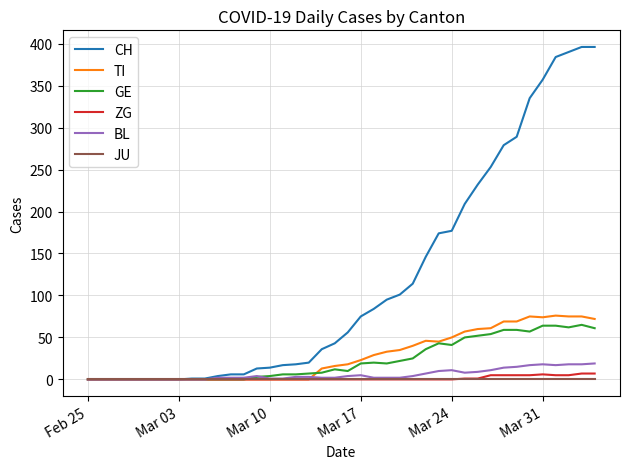

Which series has the widest spread of values?

CH